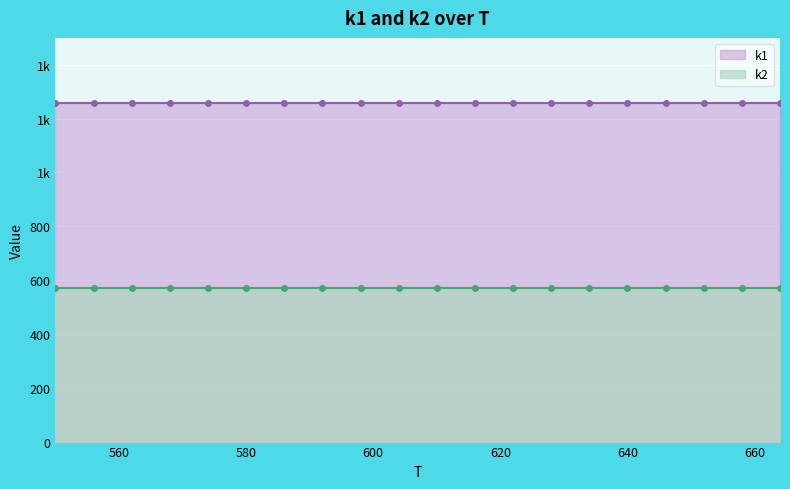

At which category is the sum across all series the highest?

550